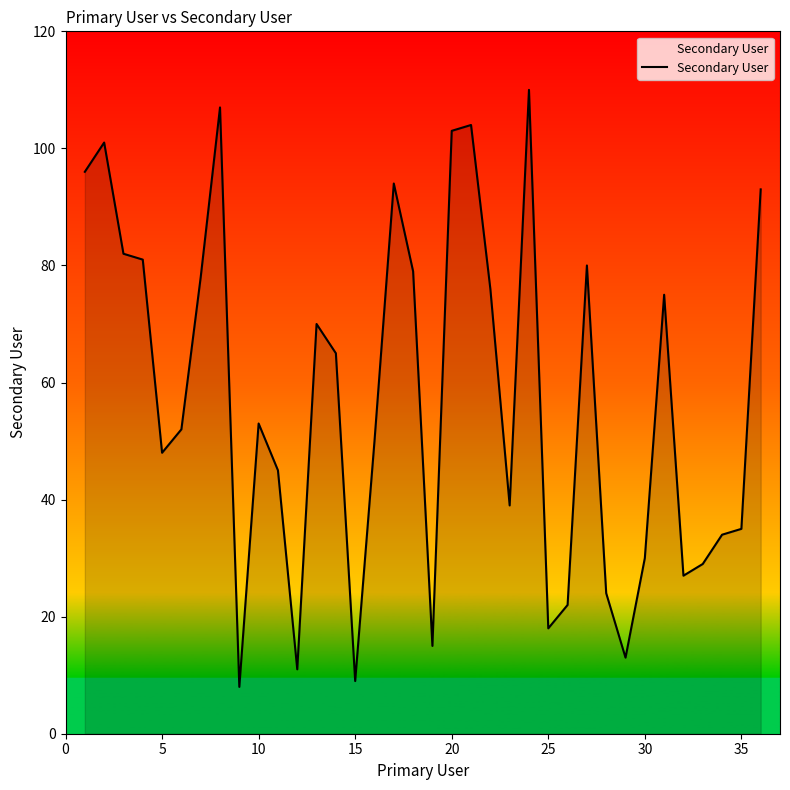

What is the maximum value shown in the chart?

110